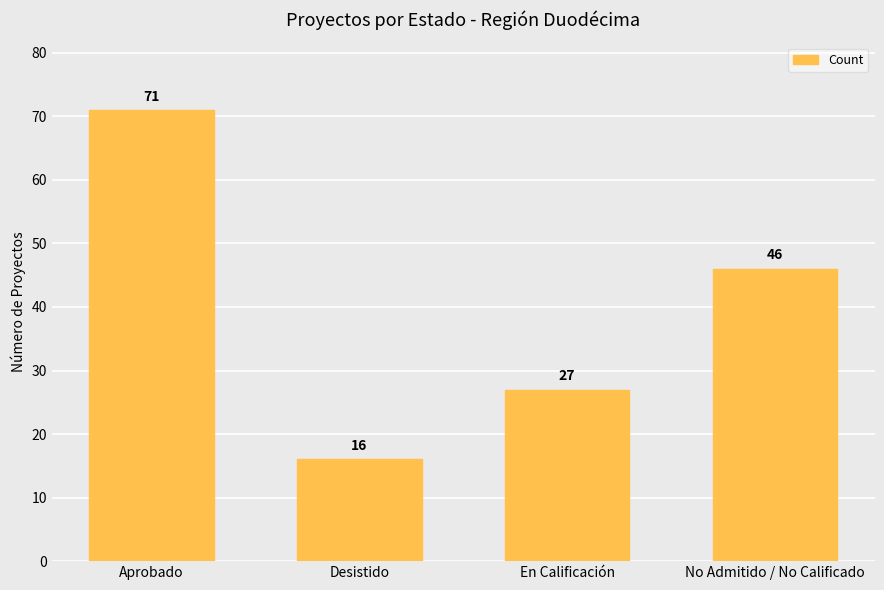

What is the average value?

40